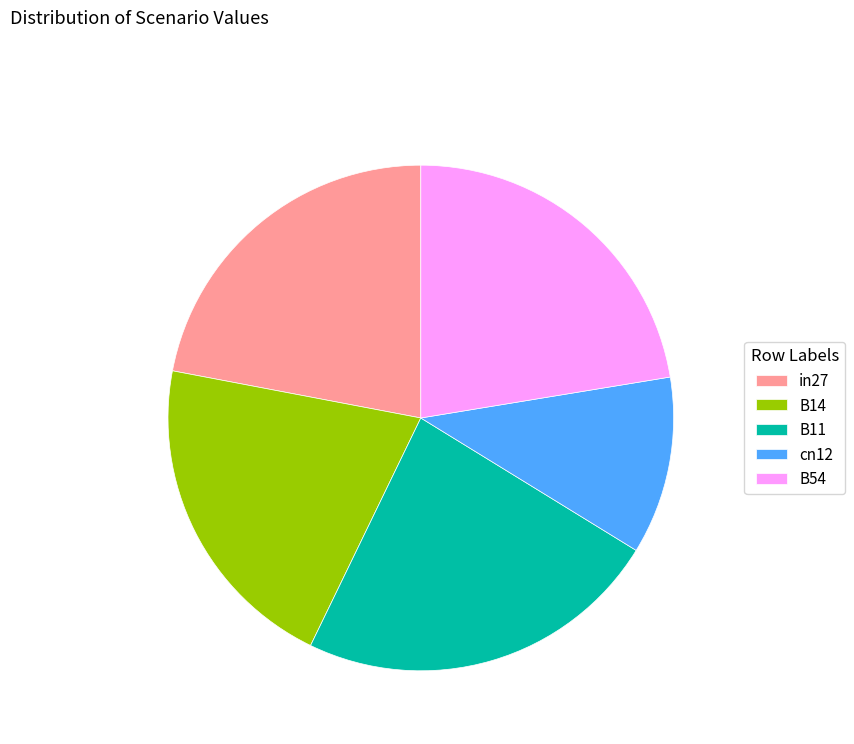

Which category has the smallest portion of the pie?

cn12